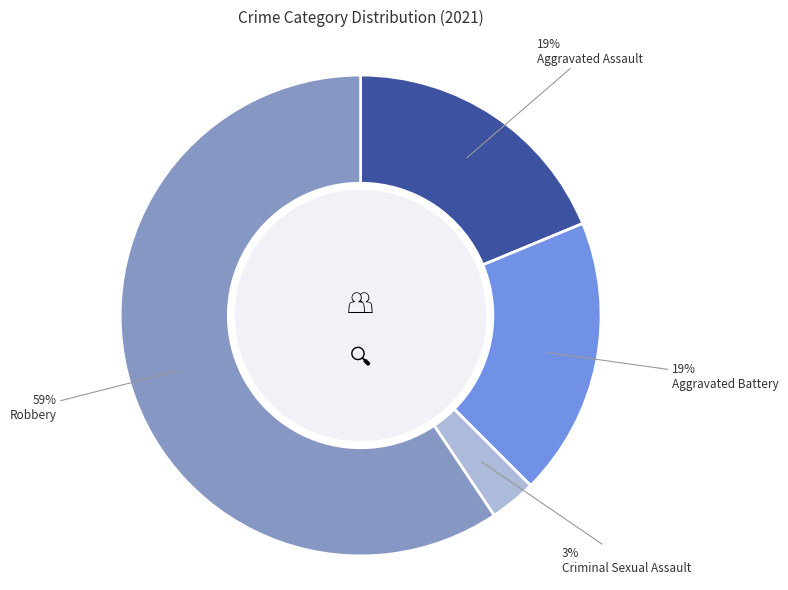

To the nearest percent, what is the difference between the largest and smallest slice percentages?

56%